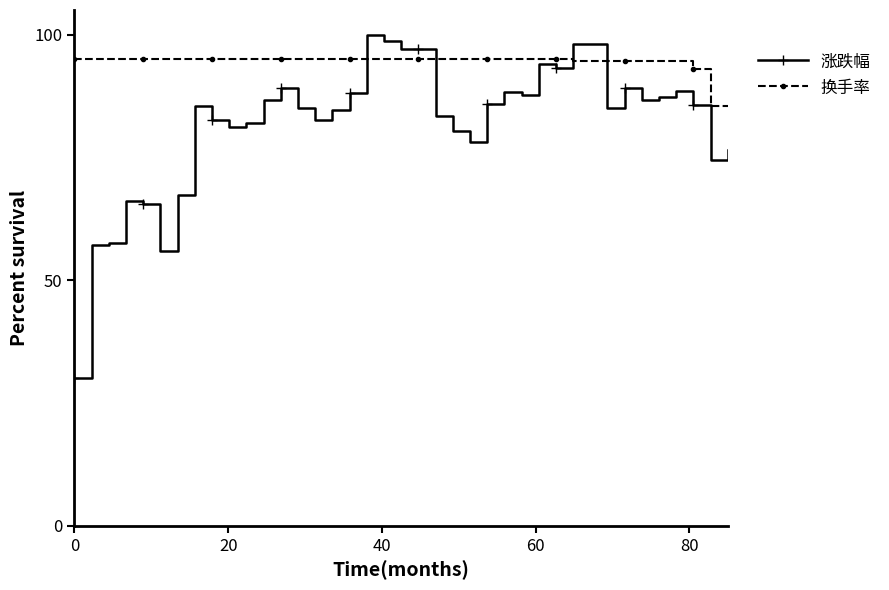

What is the difference between the maximum and minimum values in the 涨跌幅 series?

70.0